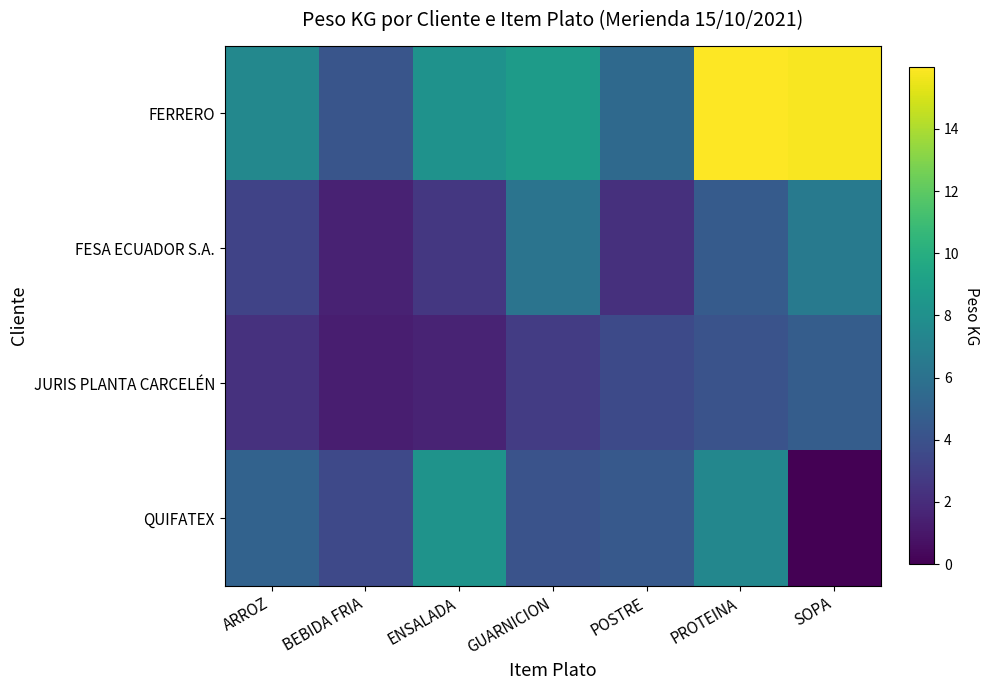

What is the total value across all series at PROTEINA?

32.0